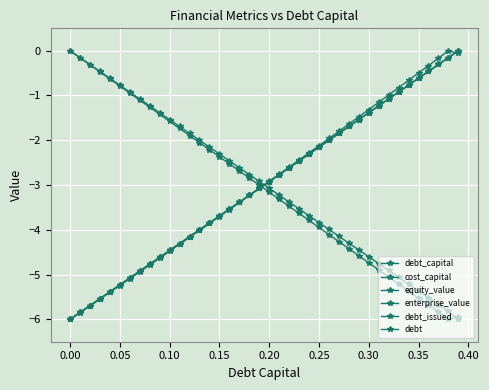

Which series ends up on top after the final intersection of enterprise_value and debt_capital?

debt_capital